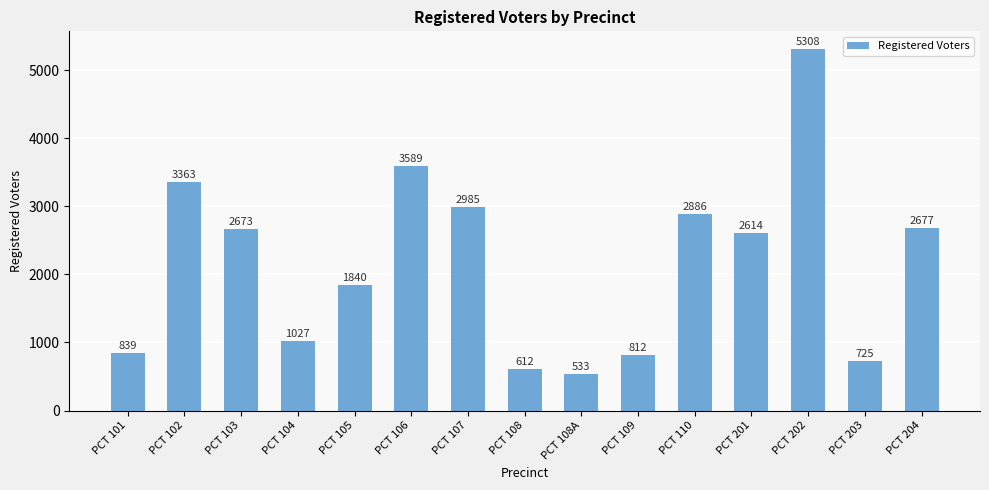

What is the change in value from PCT 106 to PCT 107?

-604